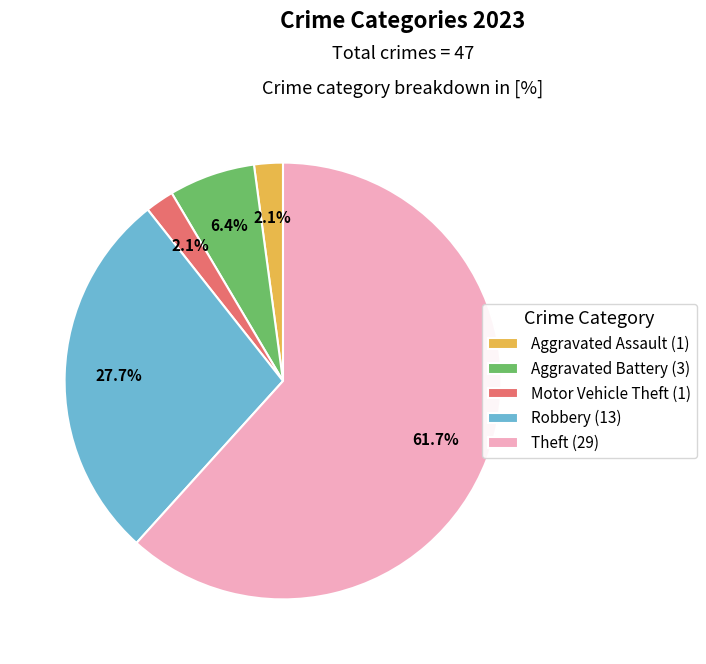

Count the number of slices in the pie.

5